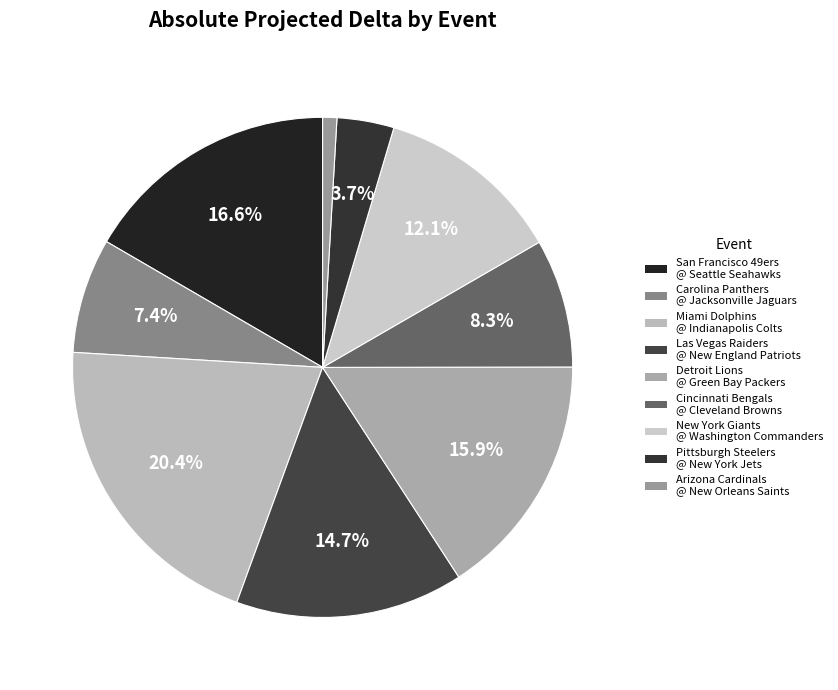

Do Detroit Lions @ Green Bay Packers and Cincinnati Bengals @ Cleveland Browns together represent more than half of the pie?

No